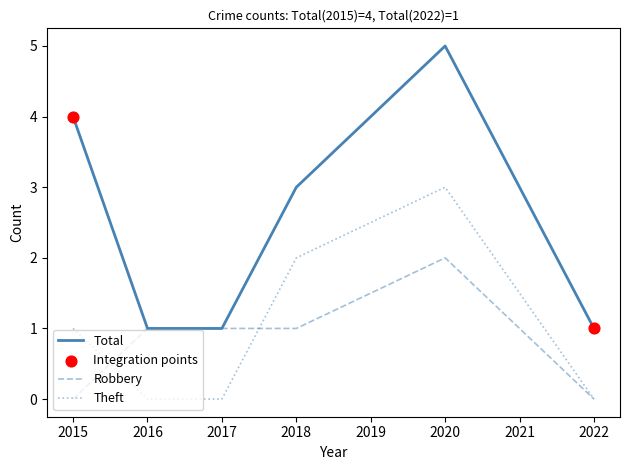

Which series has the widest spread of values?

Total